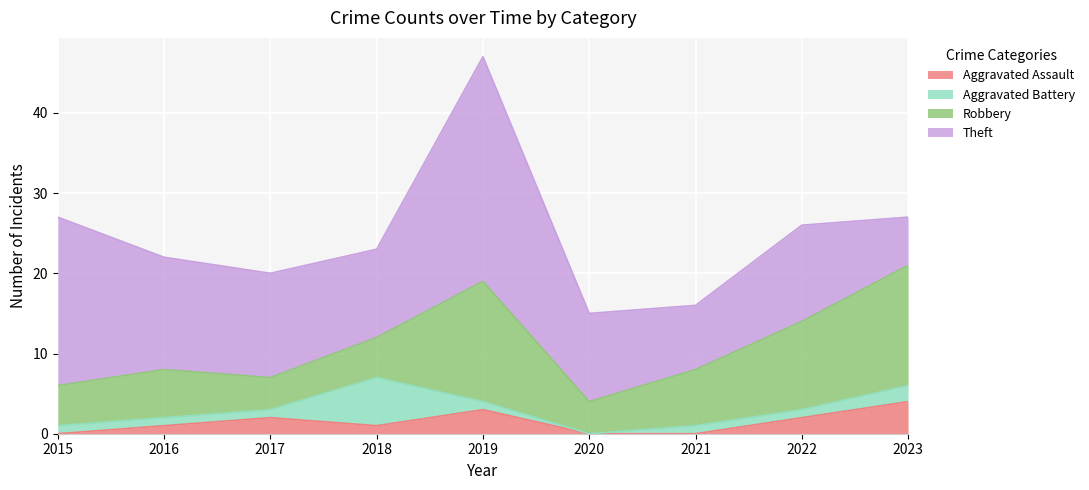

How many interior local valleys does the Aggravated Assault series have?

1